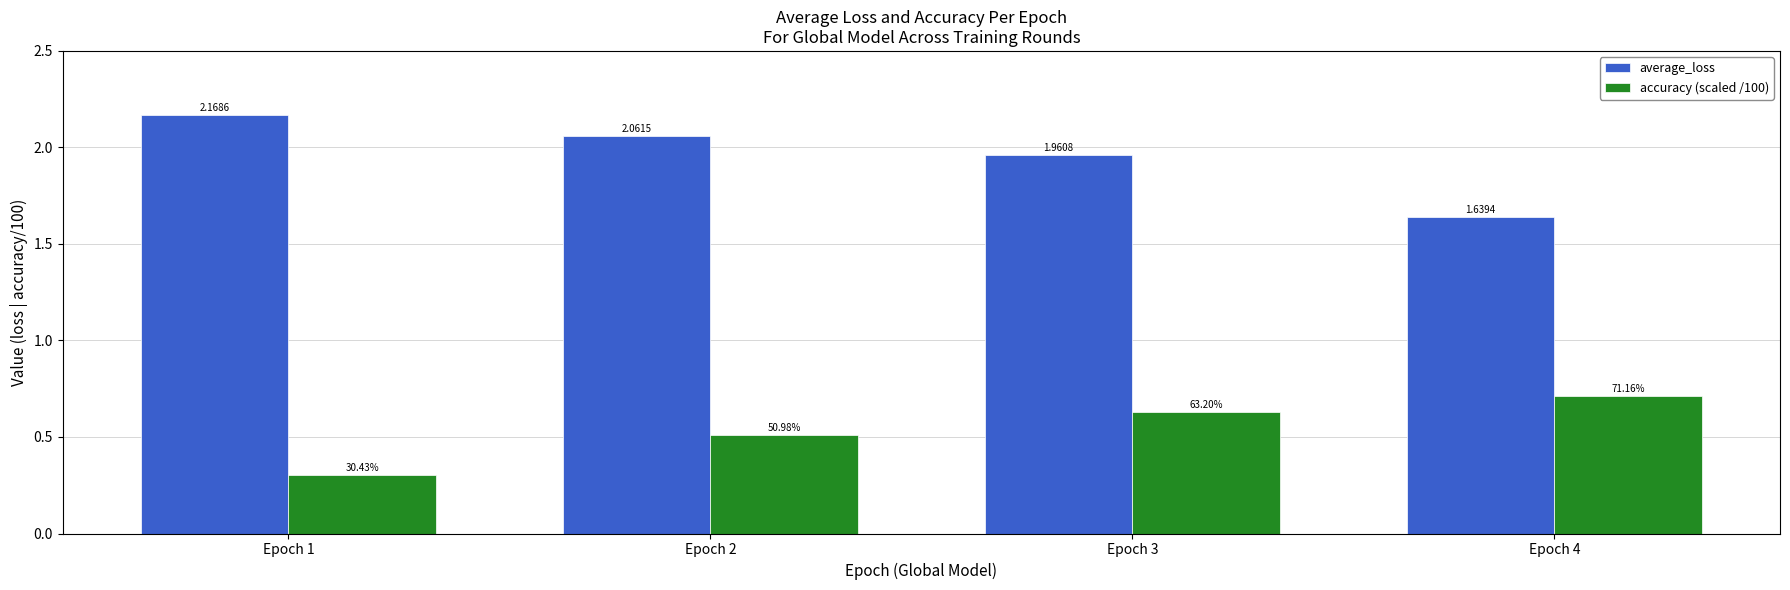

What is the sum of all average_loss values?

7.8